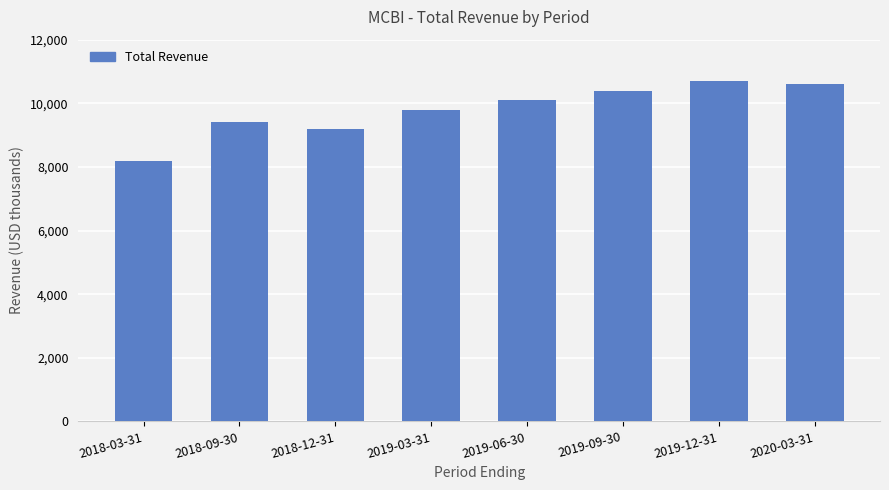

Between 2019-03-31 and 2020-03-31, which is larger?

2020-03-31